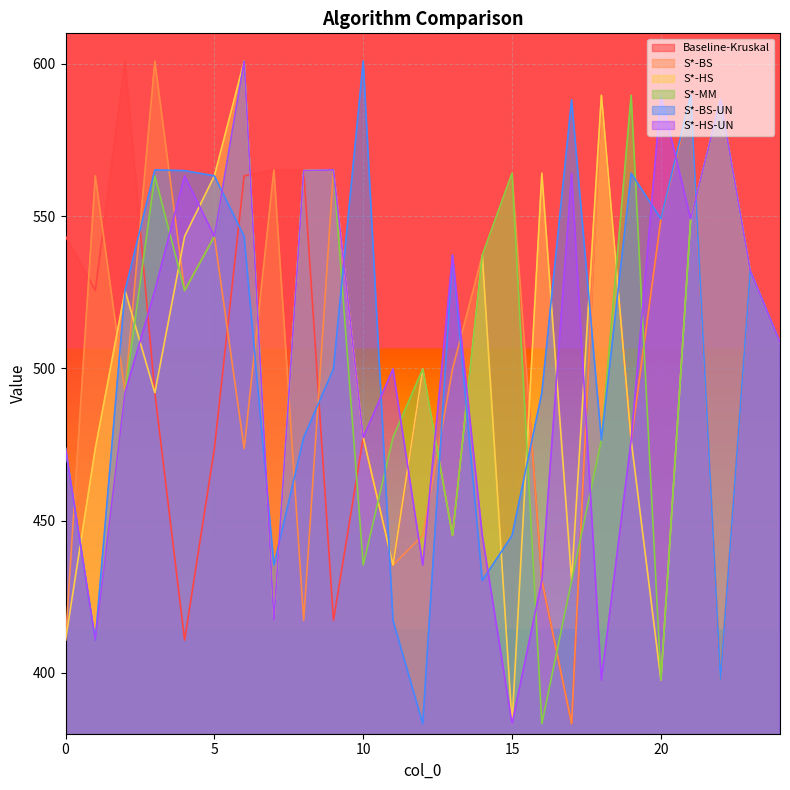

What is the difference between the second highest and minimum values in the S*-BS series?

206.4